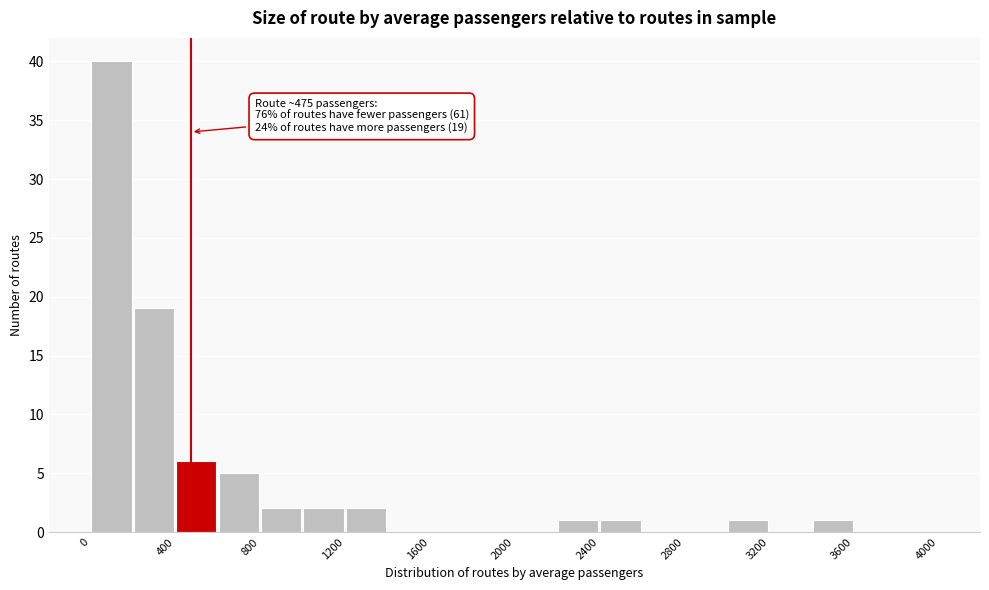

Over which range of the x-axis is the bar tallest?

0 to 200